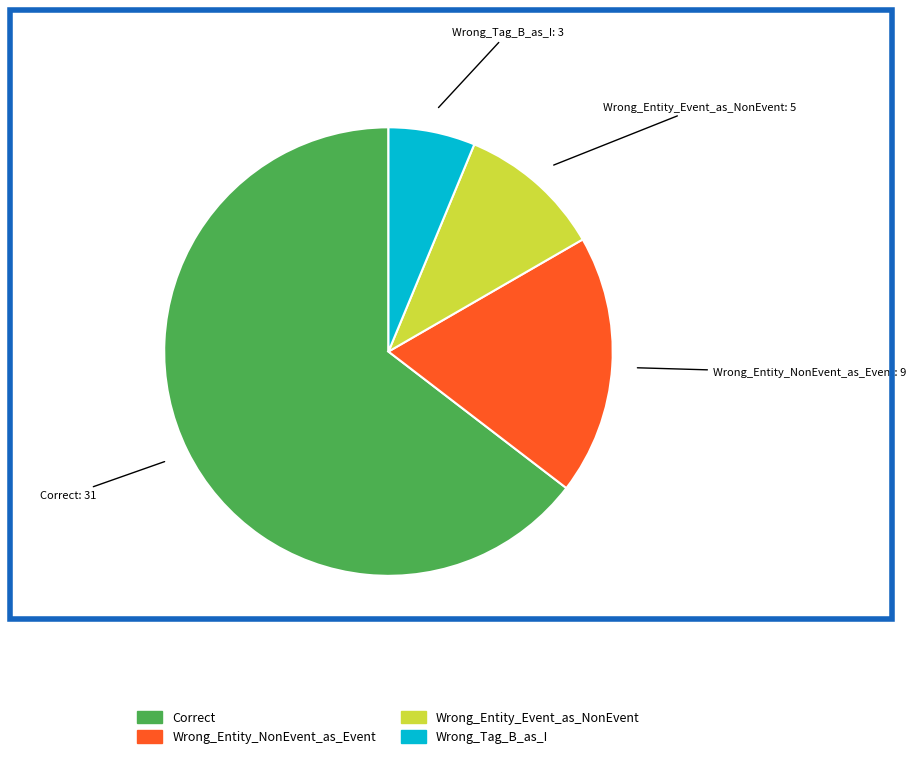

Rank the categories by value from highest to lowest.

Correct, Wrong_Entity_NonEvent_as_Event, Wrong_Entity_Event_as_NonEvent, Wrong_Tag_B_as_I